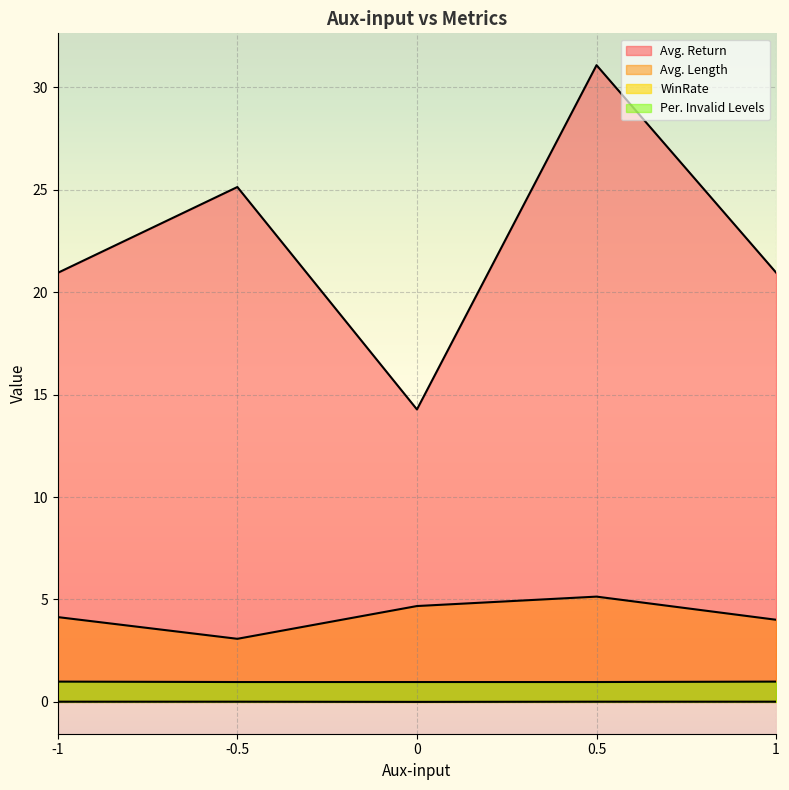

Where is Per. Invalid Levels nearest to the value 0?

-0.5